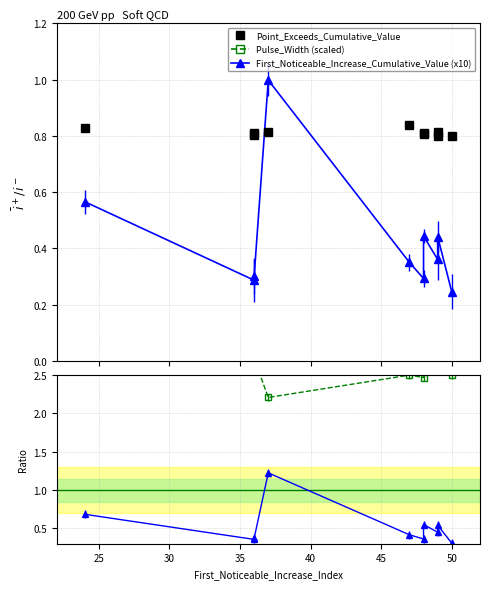

What is the difference between the second highest and second lowest values in the FNI_Cumul / Point_Exceeds series?

0.3